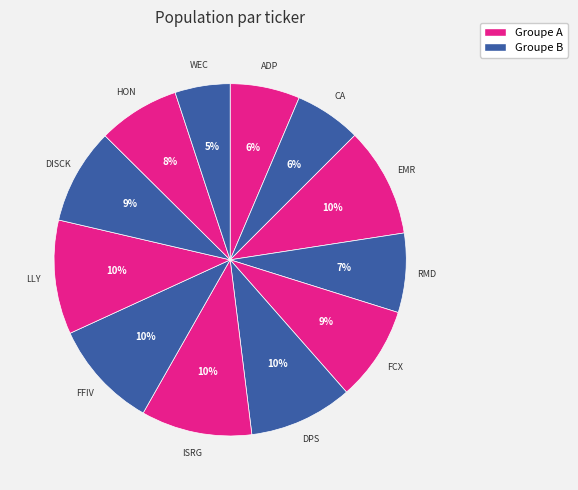

How many slices are in this pie chart?

12